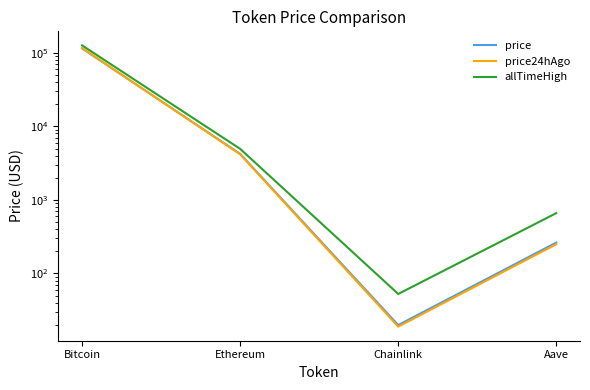

What is the spread (max minus min) of values at Aave?

411.6